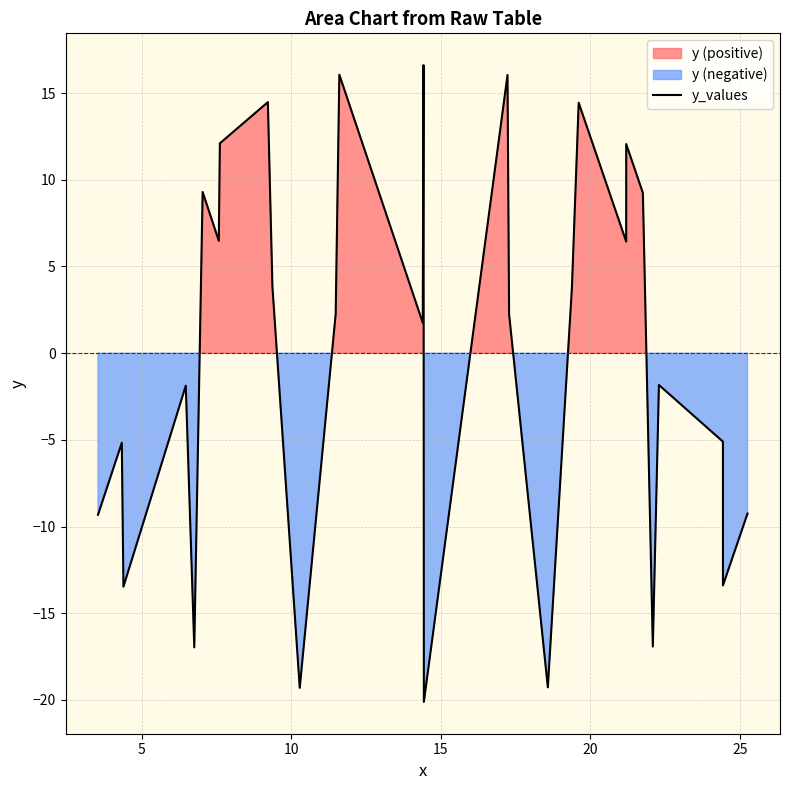

How many negative values are there?

13